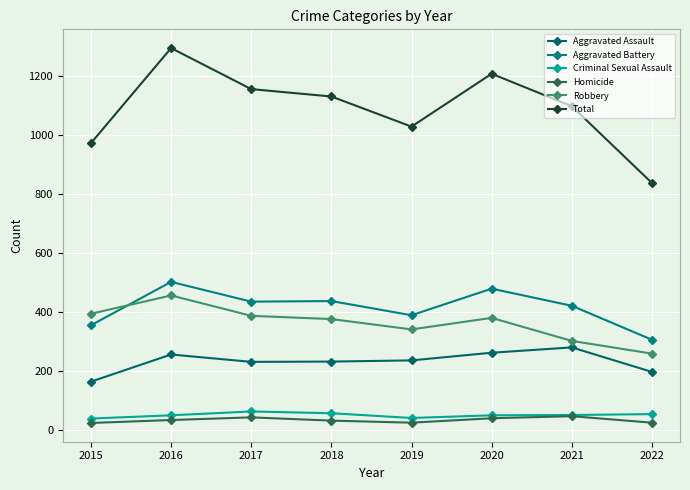

What is the difference between the maximum and minimum values in the Aggravated Assault series?

116